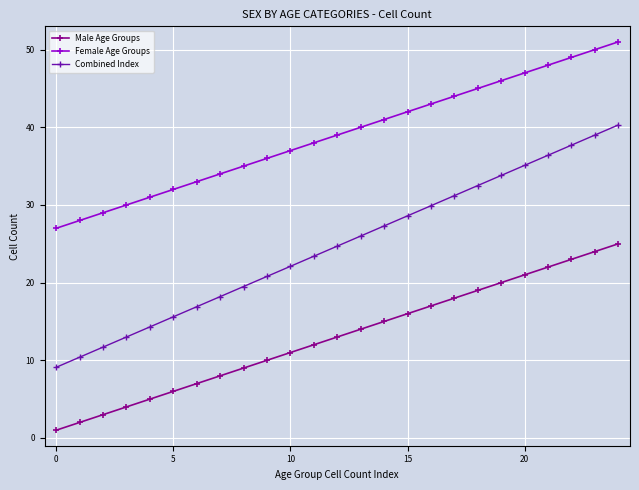

Which series has the widest spread of values?

Combined Index